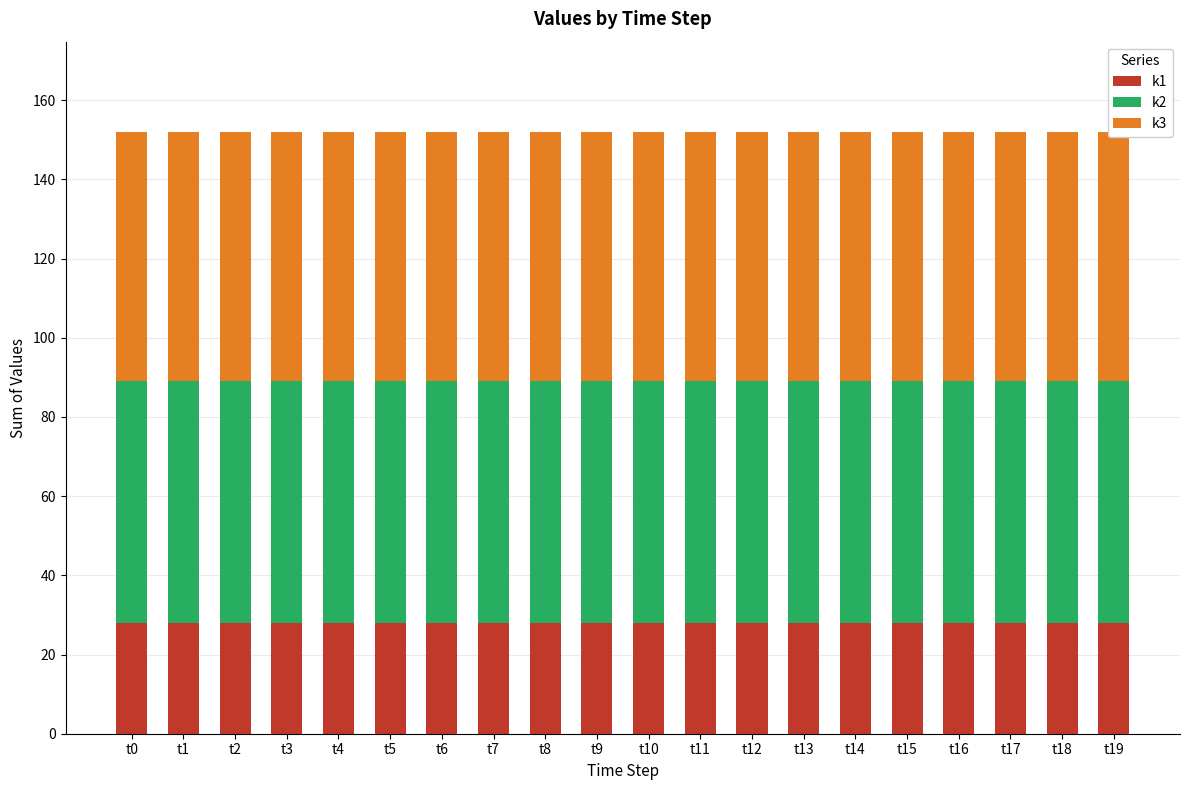

At which category is the sum across all series the highest?

t0